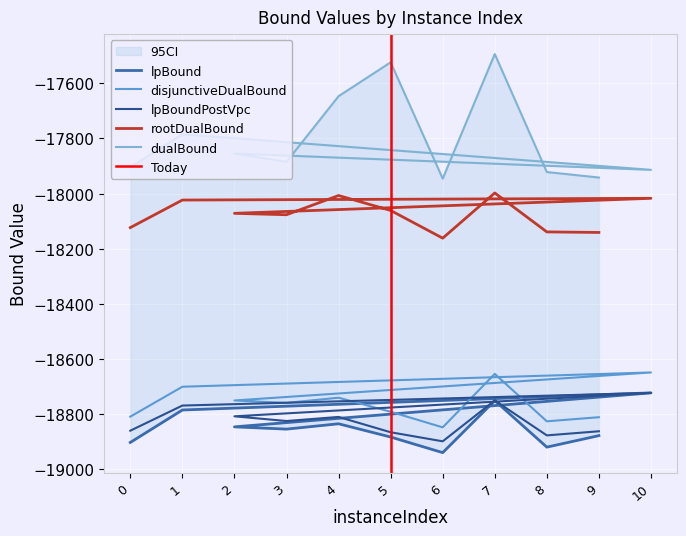

Reading left to right, transcribe all the data shown in this chart.

lpBound: 0=-18902.8	1=-18785.2	10=-18723.0	2=-18846.3	3=-18854.5	4=-18835.1	5=-18883.2	6=-18939.8	7=-18751.0	8=-18919.8	9=-18878.1
disjunctiveDualBound: 0=-18809.3	1=-18700.8	10=-18649.0	2=-18750.6	3=-18759.3	4=-18740.6	5=-18791.5	6=-18848.1	7=-18654.1	8=-18826.3	9=-18811.3
lpBoundPostVpc: 0=-18860.2	1=-18769.1	10=-18723.0	2=-18808.1	3=-18825.1	4=-18810.3	5=-18865.9	6=-18898.8	7=-18750.5	8=-18877.2	9=-18862.3
rootDualBound: 0=-18123.5	1=-18023.6	10=-18017.3	2=-18071.8	3=-18076.9	4=-18007.2	5=-18061.4	6=-18161.9	7=-17997.9	8=-18139.2	9=-18141.1
dualBound: 0=-17905.0	1=-17785.0	10=-17914.0	2=-17855.0	3=-17885.0	4=-17647.0	5=-17524.0	6=-17946.0	7=-17494.0	8=-17922.0	9=-17942.0